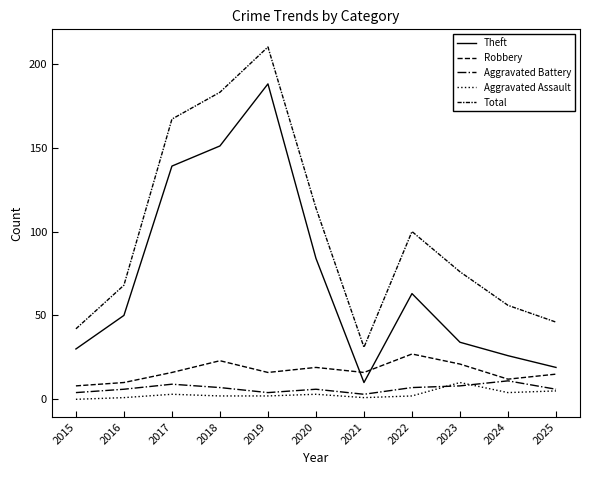

The value of Theft at 2015 is 30. True or false?

True